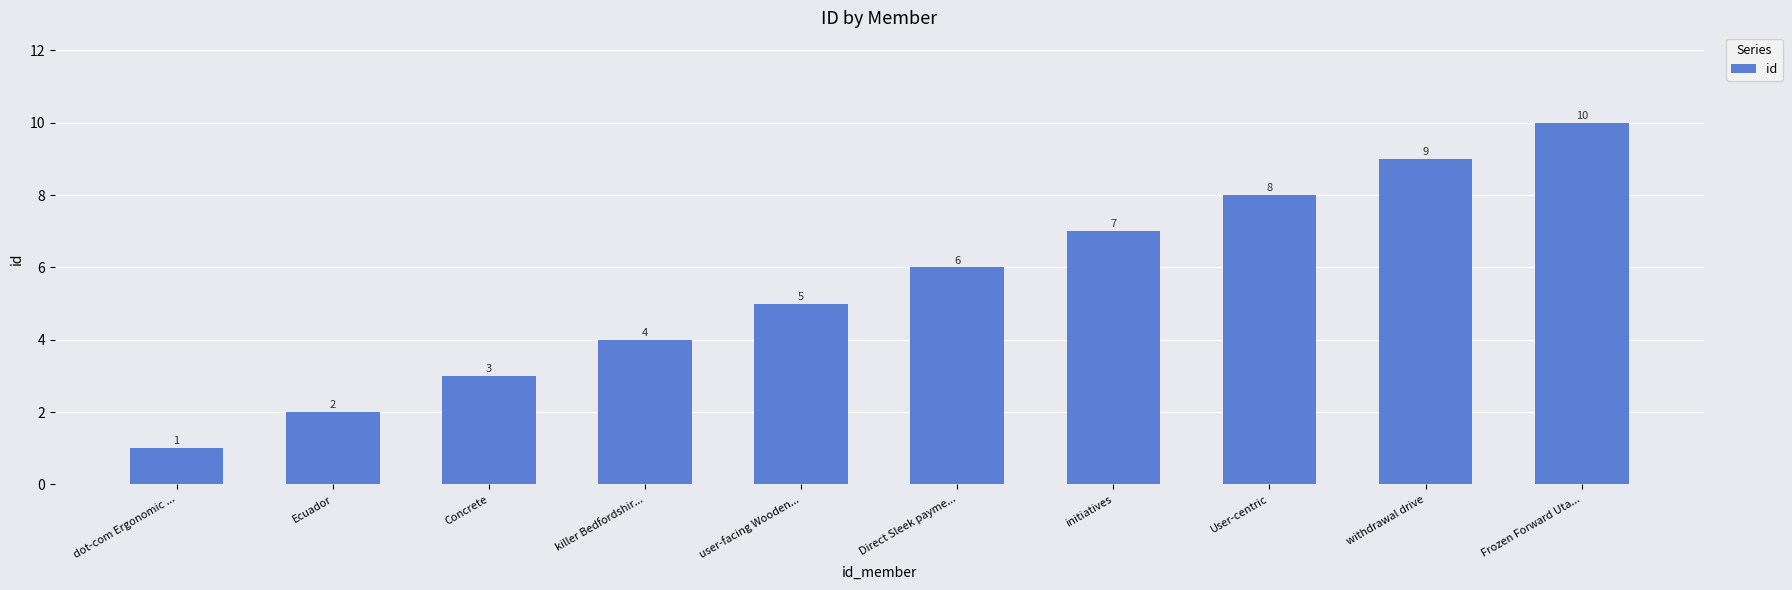

The value at withdrawal drive is 9. True or false?

True